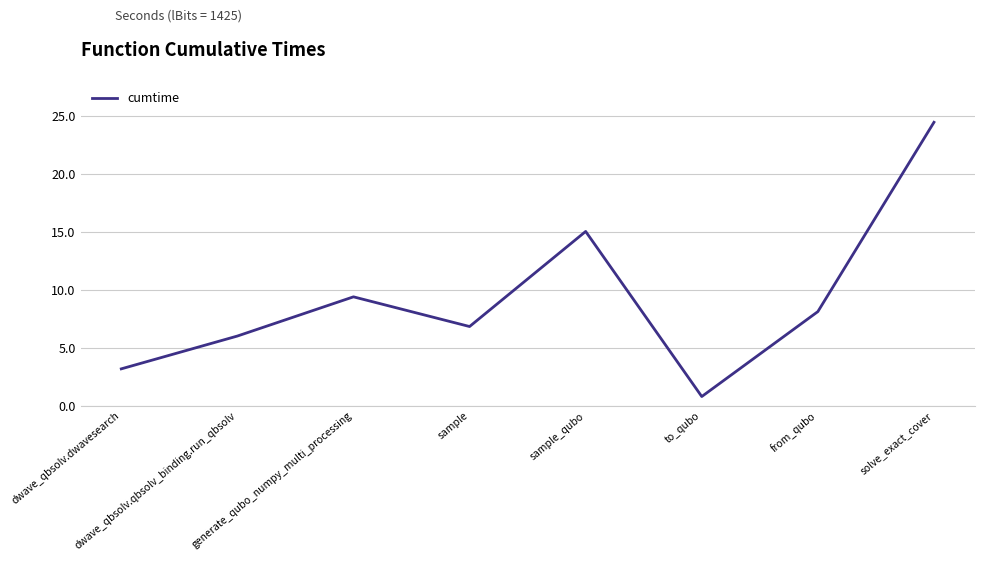

What is the sum of the values at dwave_qbsolv.dwavesearch and from_qubo?

11.3